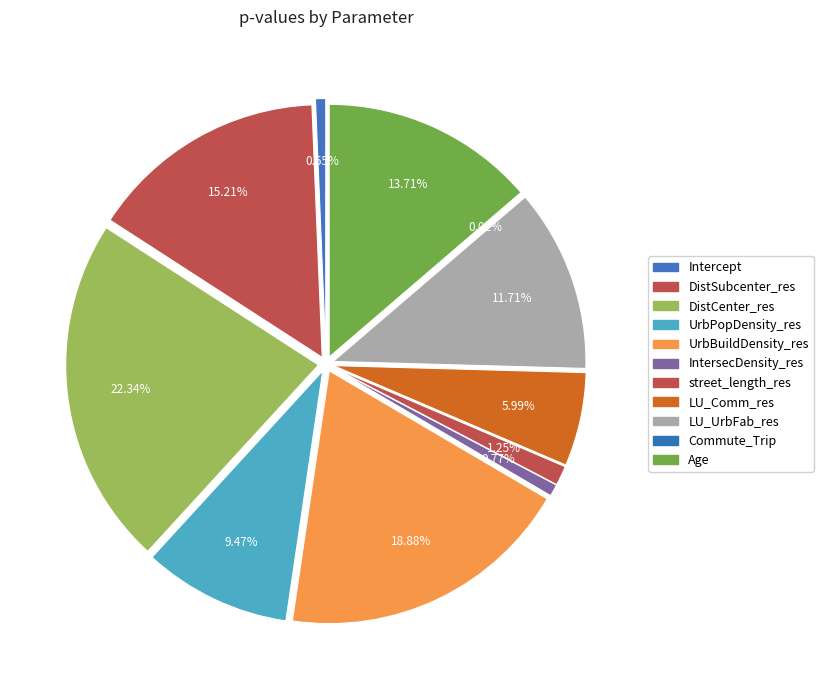

Which has a higher value, Intercept or IntersecDensity_res?

IntersecDensity_res